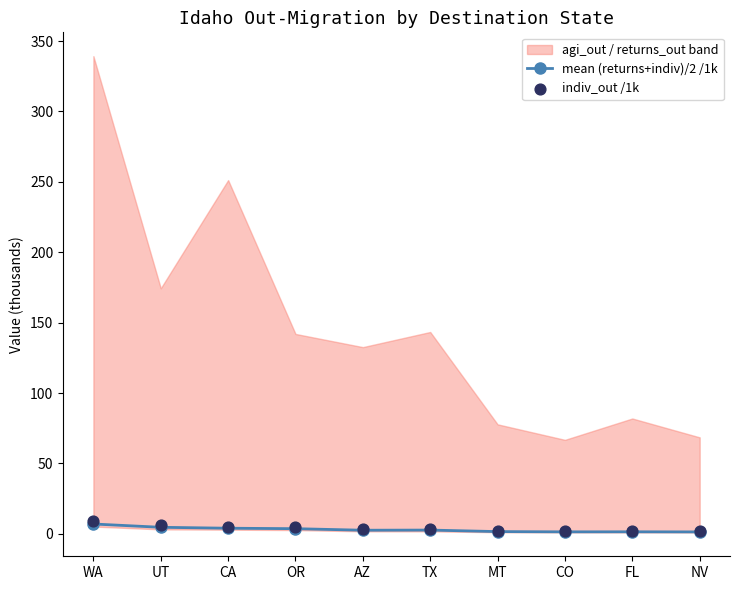

What is the total value across all series at WA?

15.8